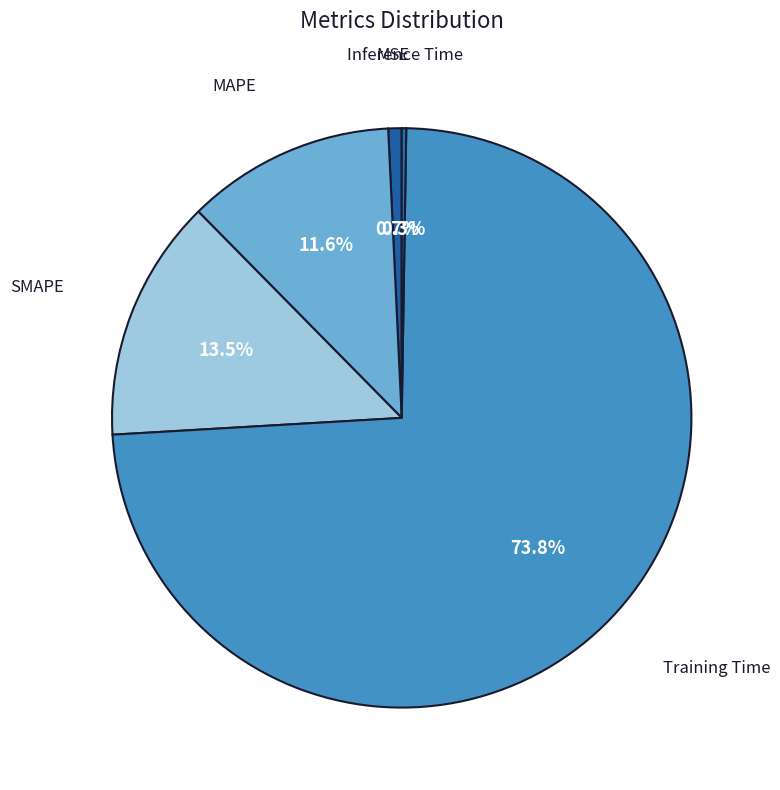

Which category has the biggest portion of the pie?

Training Time